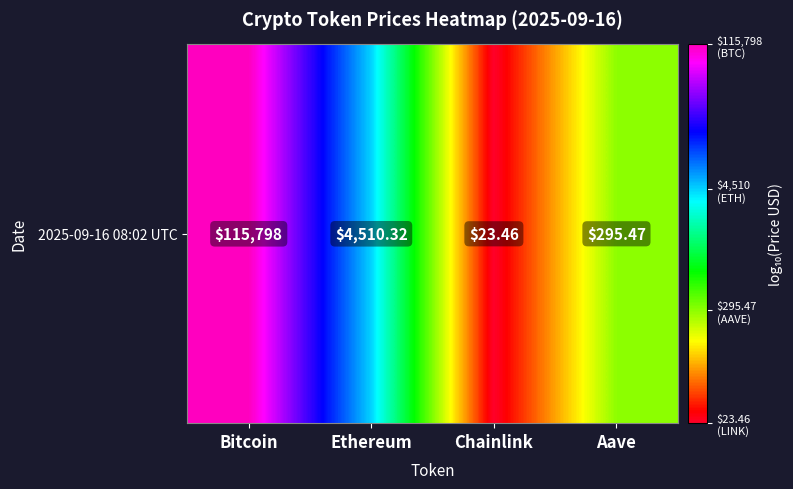

How many values exceed 3?

2